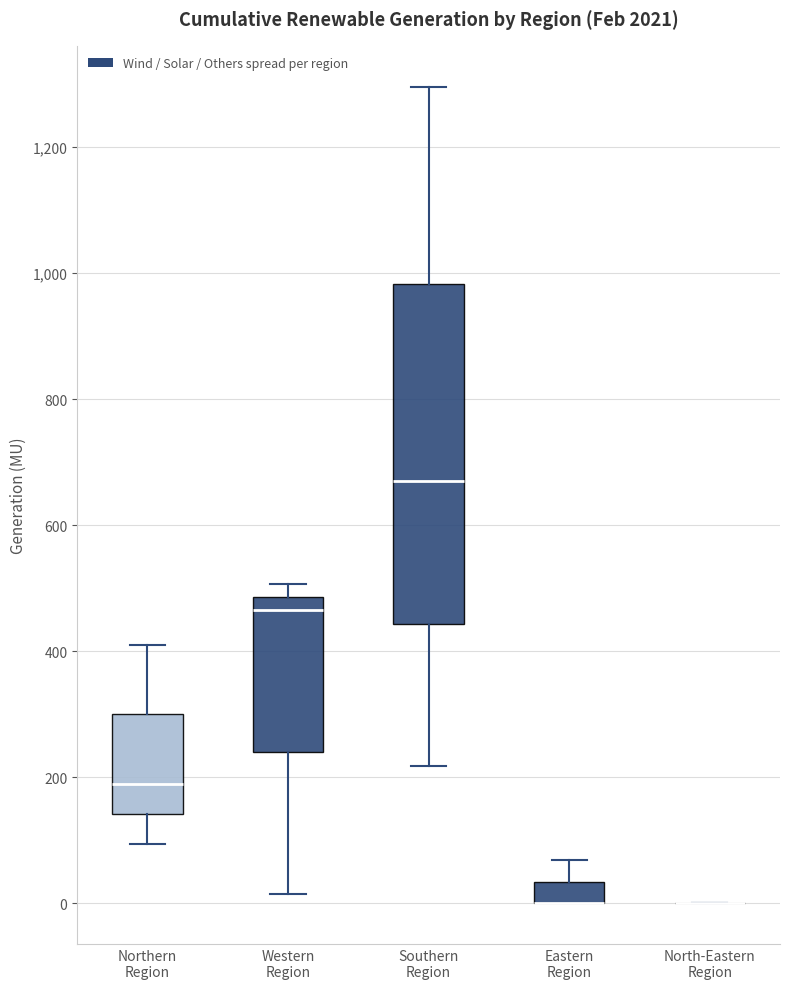

Where does the upper whisker of the box for Southern Region end on the y-axis? The values are not printed on the chart, so give them approximately, as read against the axis.

1300